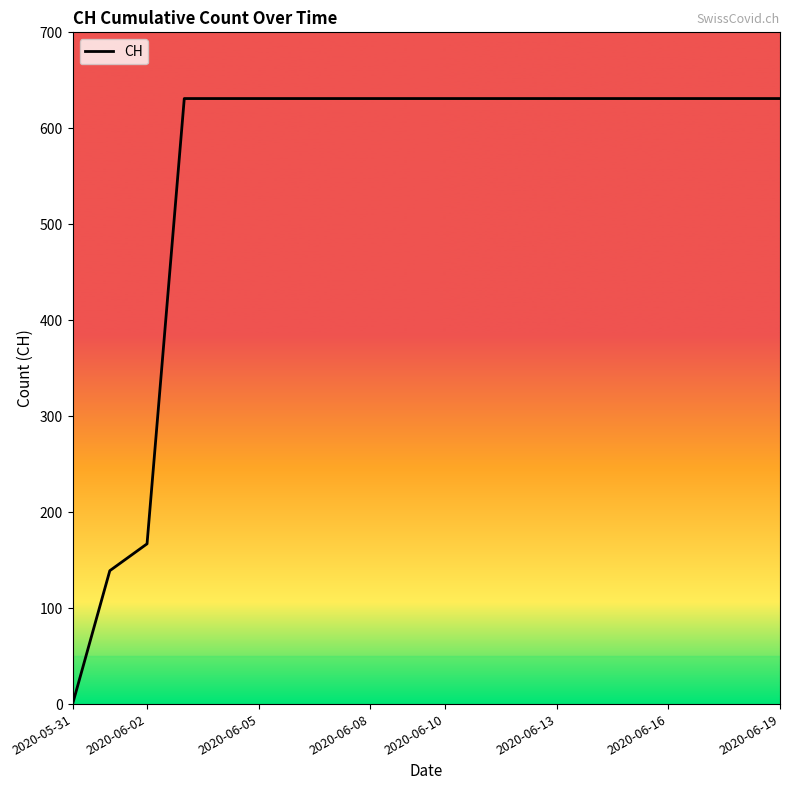

What is the maximum value shown in the chart?

631